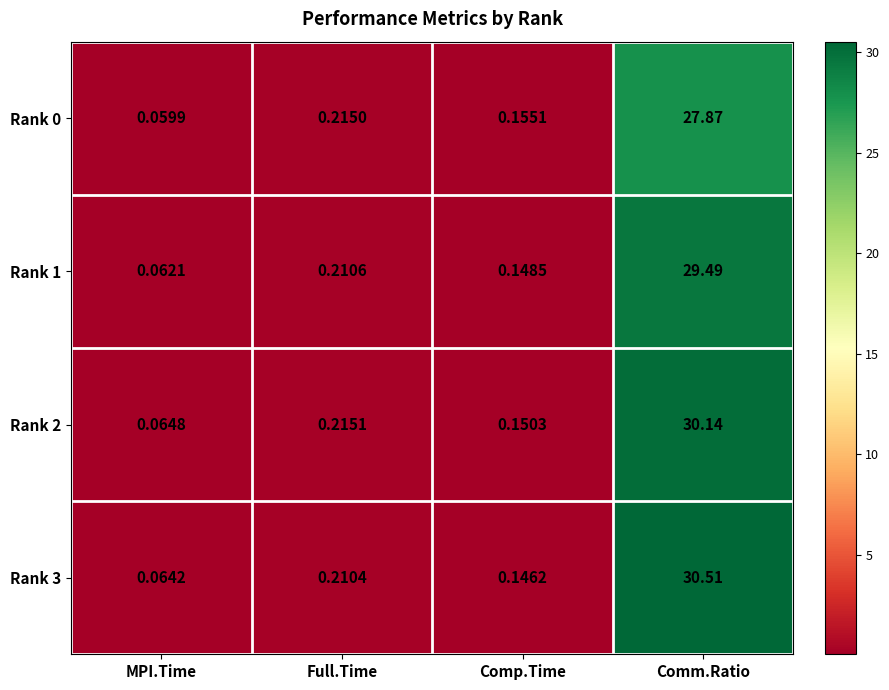

Which label corresponds to the largest value in the chart?

Comm.Ratio